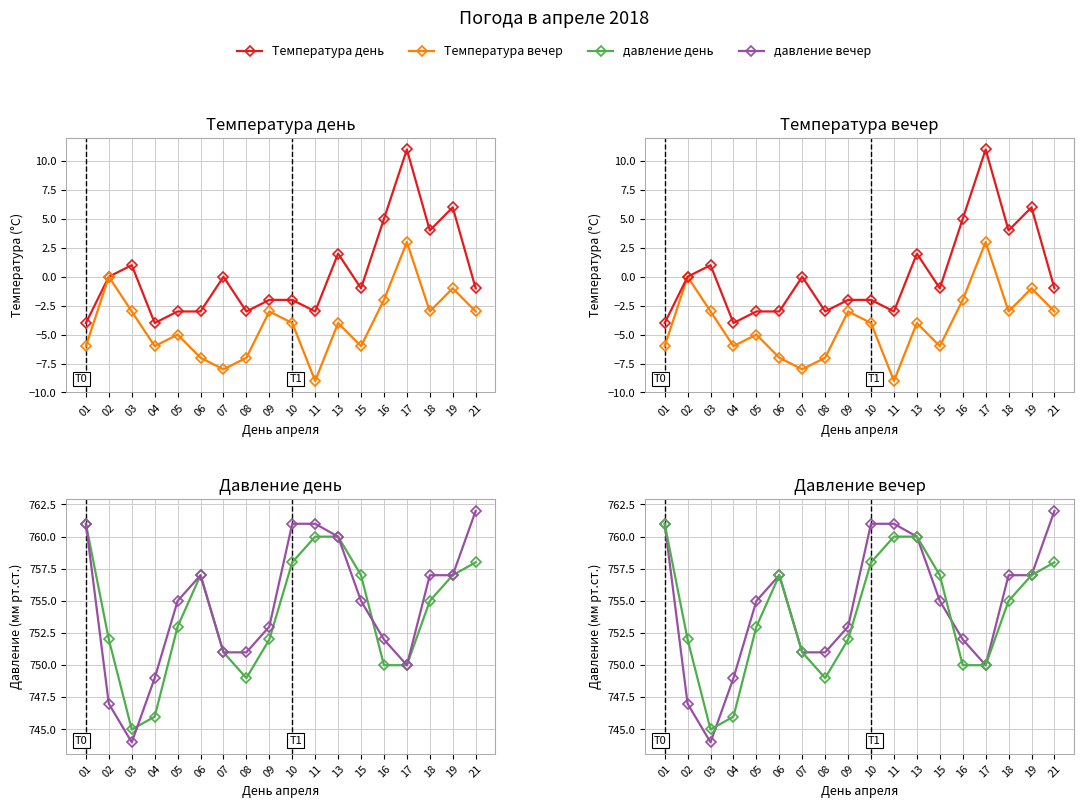

What is the value of the давление вечер point at the 17th from the left?

757